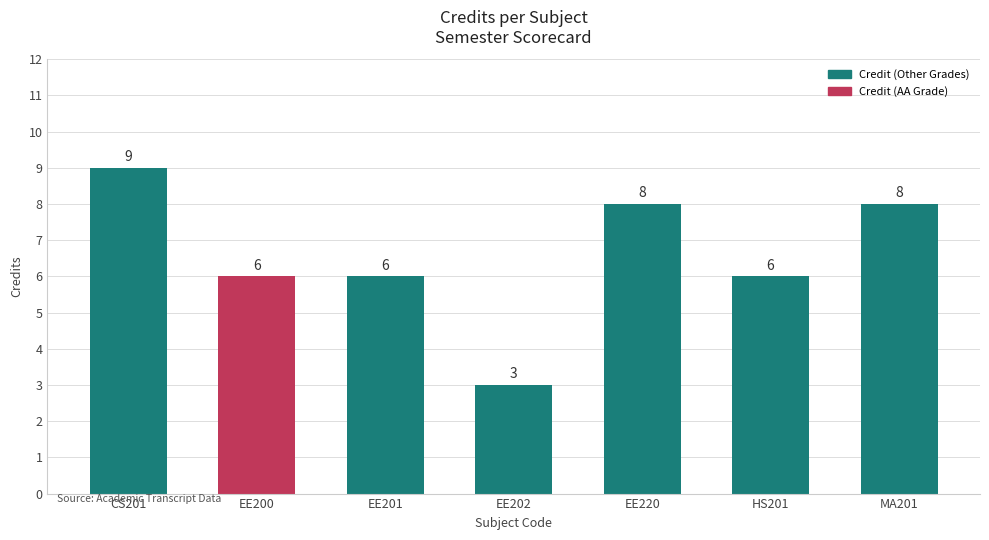

Which has a higher value, EE202 or EE200?

EE200